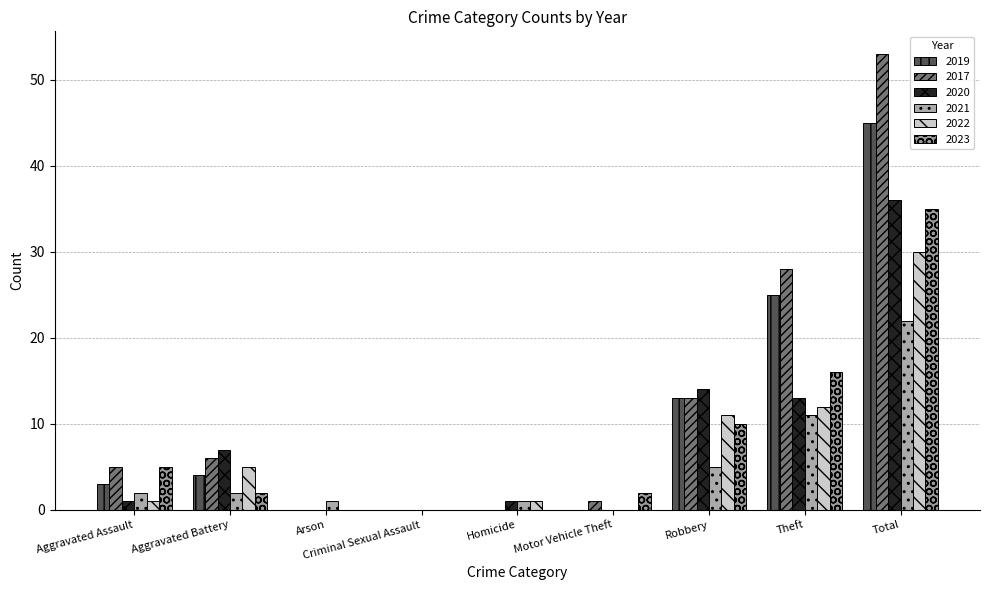

How many distinct data groups are displayed?

6